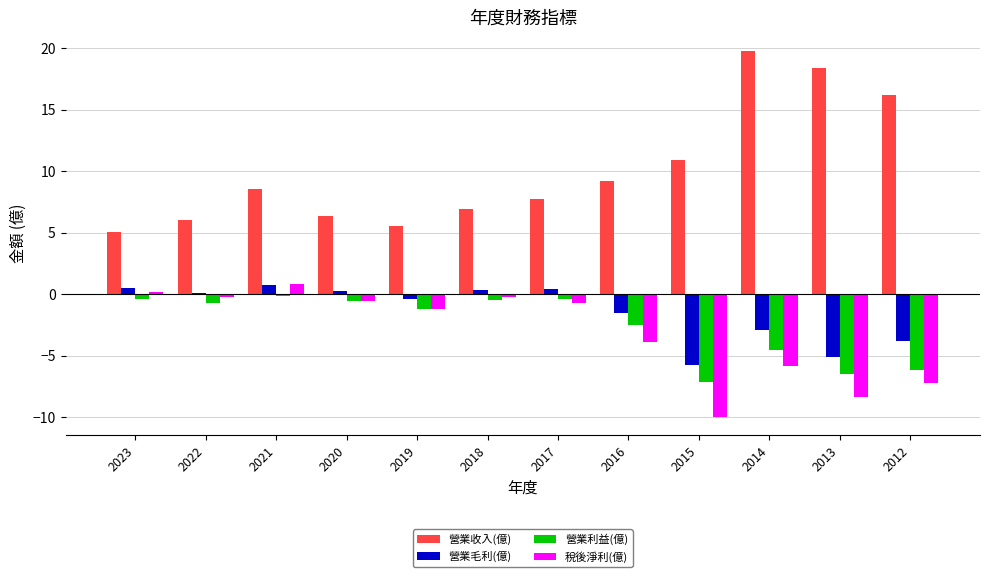

What is the sum of all 營業收入(億) values?

120.8